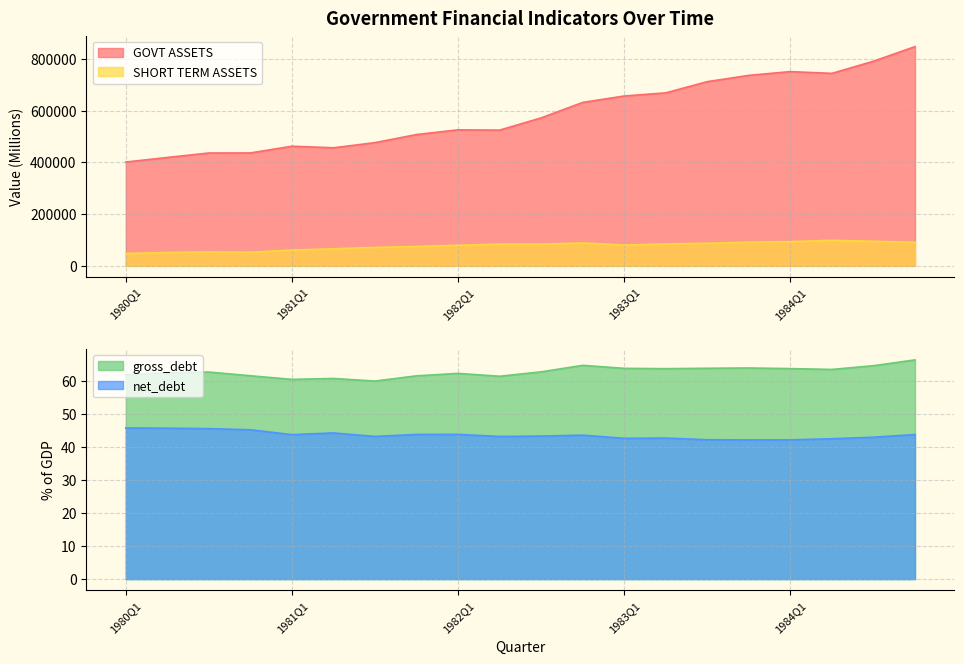

Between 1980Q3 and 1981Q1, which series saw the biggest shift?

GOVT ASSETS